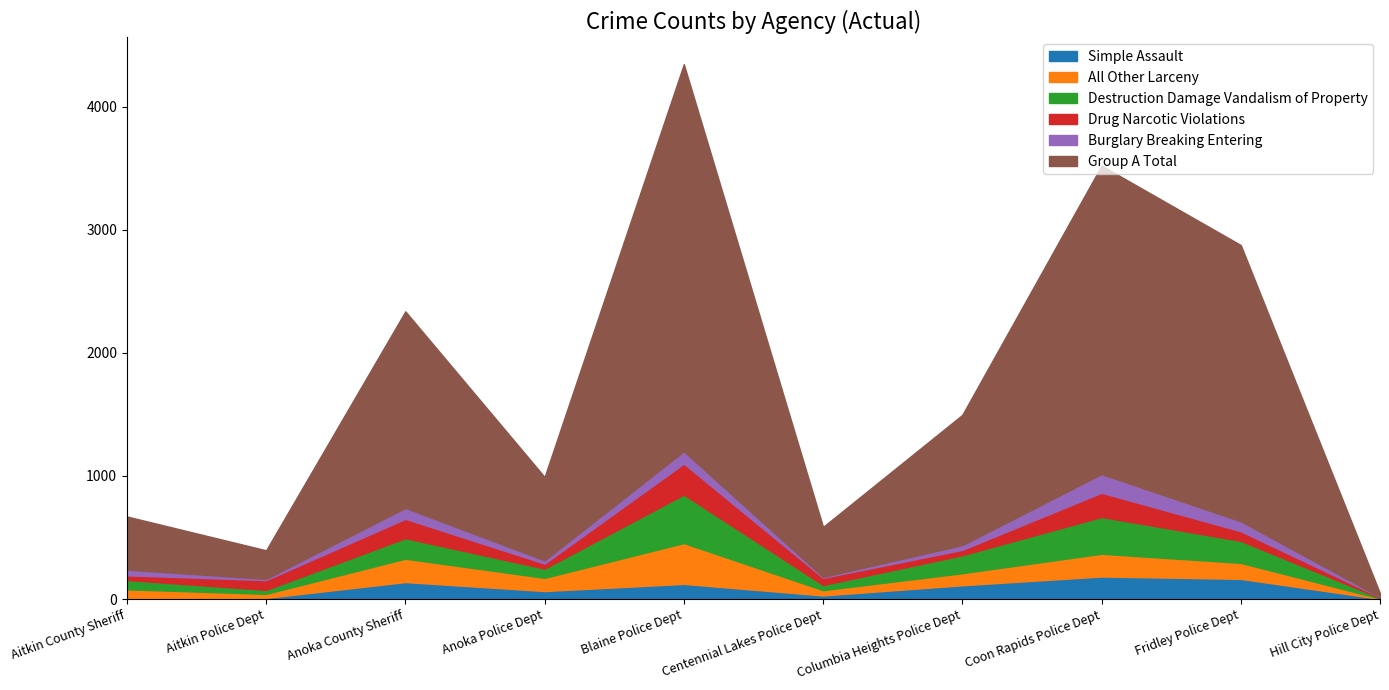

At Anoka County Sheriff, list the series in order from smallest to largest.

Burglary Breaking Entering, Simple Assault, Drug Narcotic Violations, Destruction Damage Vandalism of Property, All Other Larceny, Group A Total